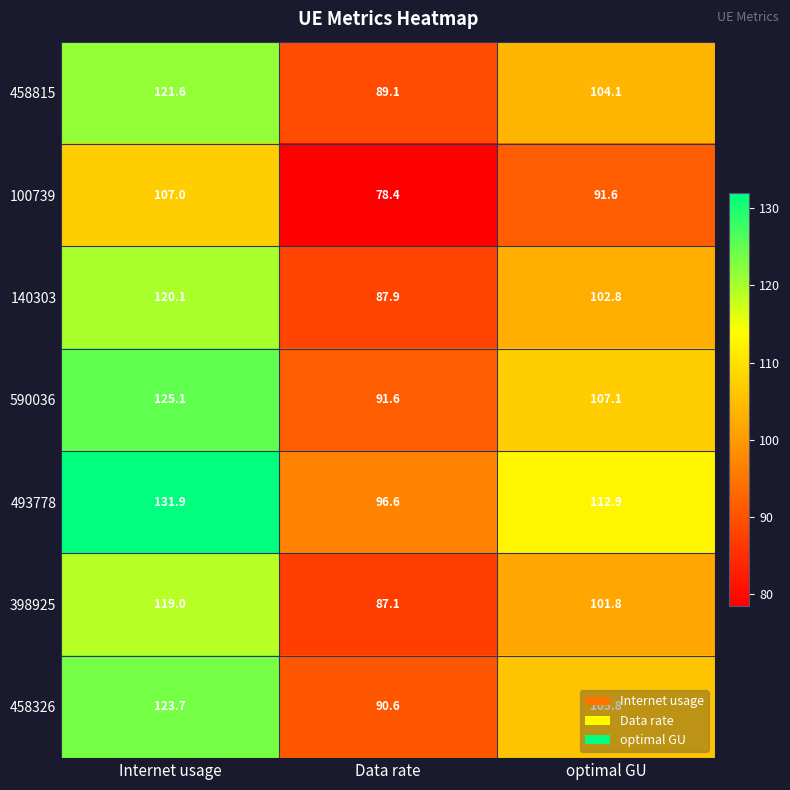

What is the difference between the highest and lowest values at Data rate?

18.2